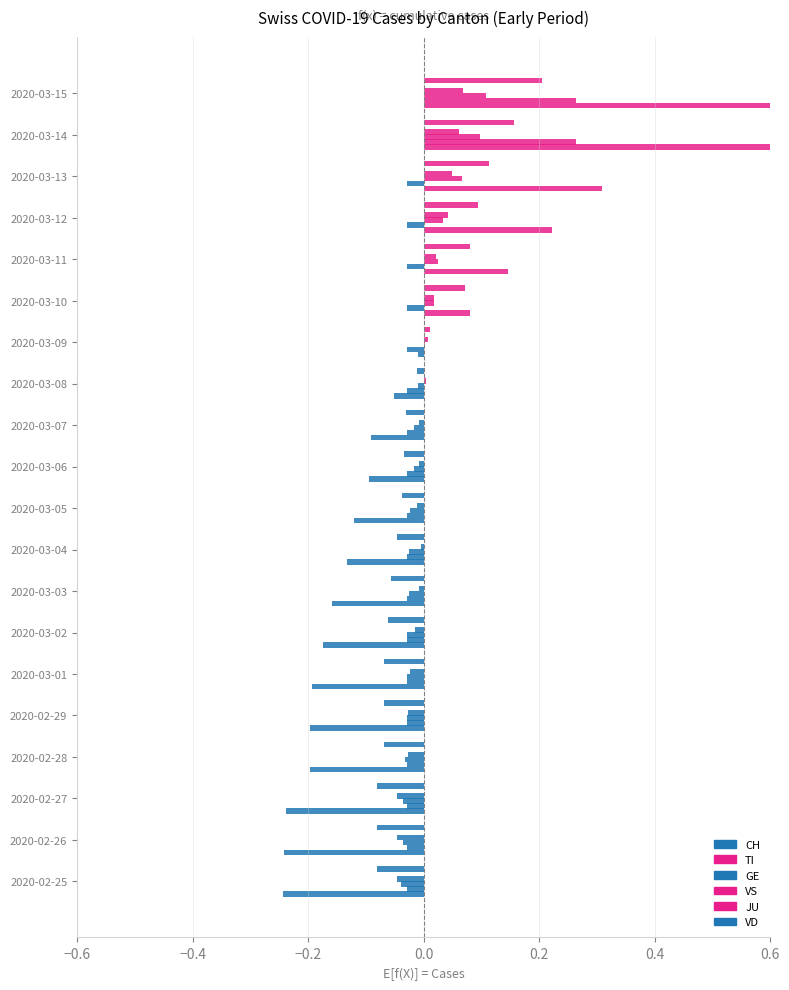

Is the value of CH at 2020-03-09 greater than the value of VS at 2020-03-09?

No